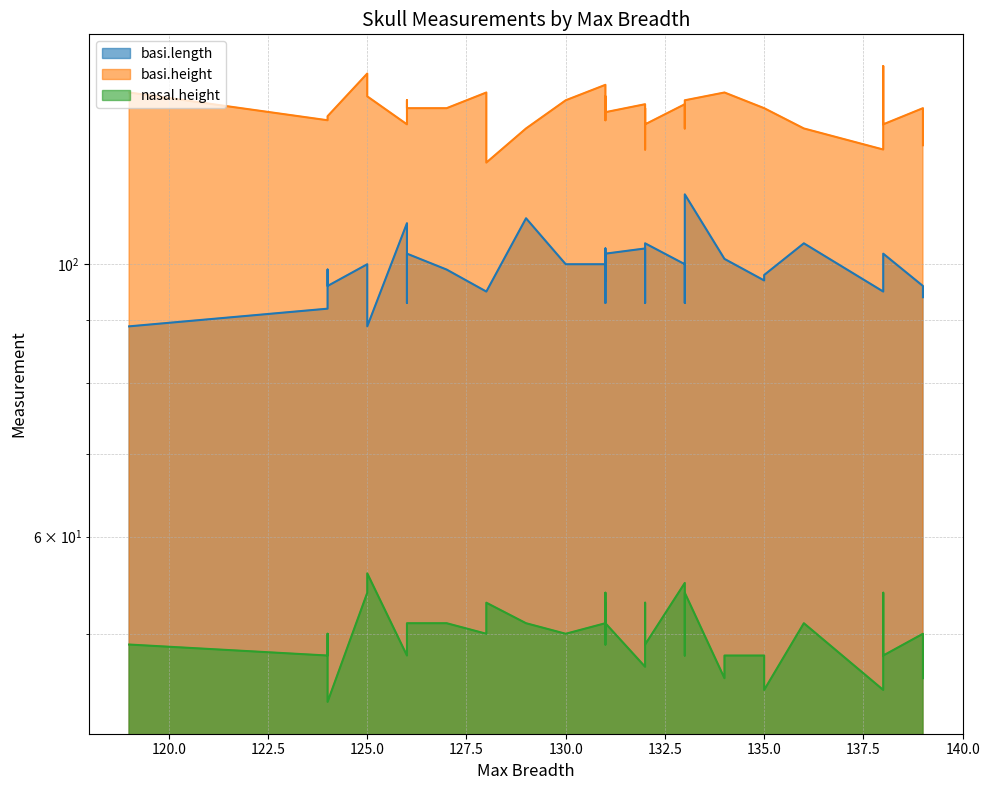

How many categories are shown in the chart?

40